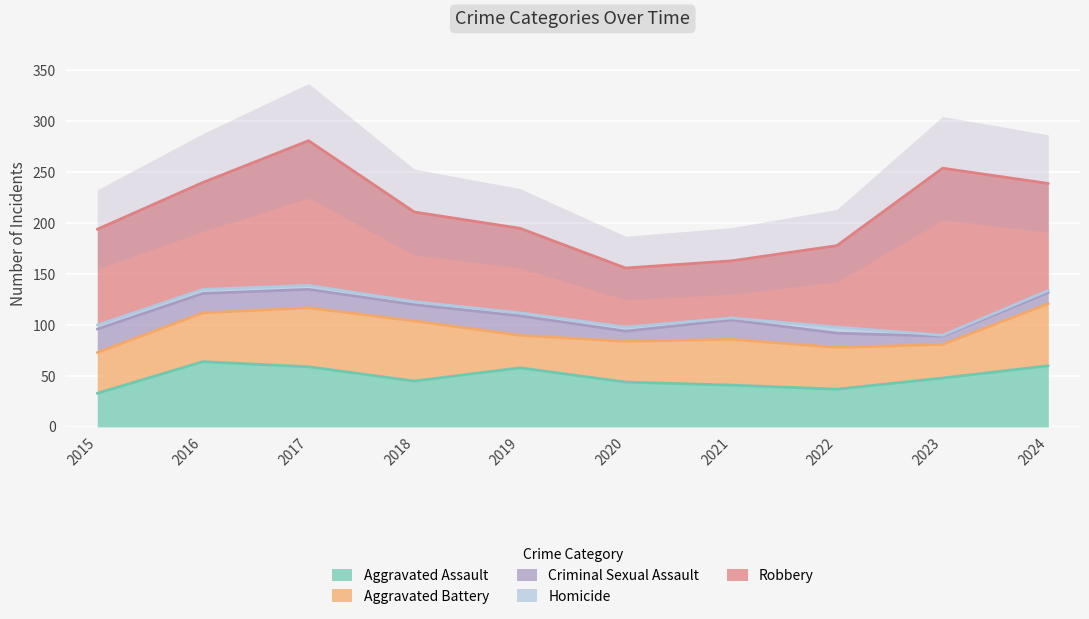

True or false: Aggravated Battery and Homicide cross at least once.

False